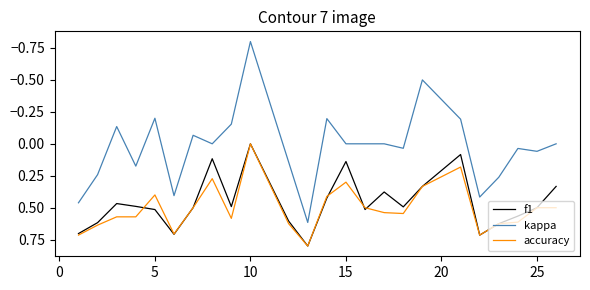

Which series has the widest spread of values?

kappa